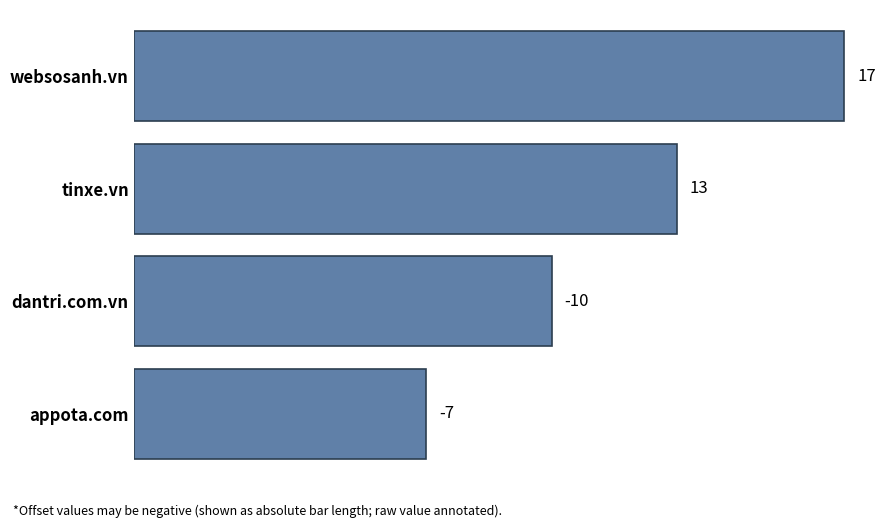

How many bars are there in total?

4